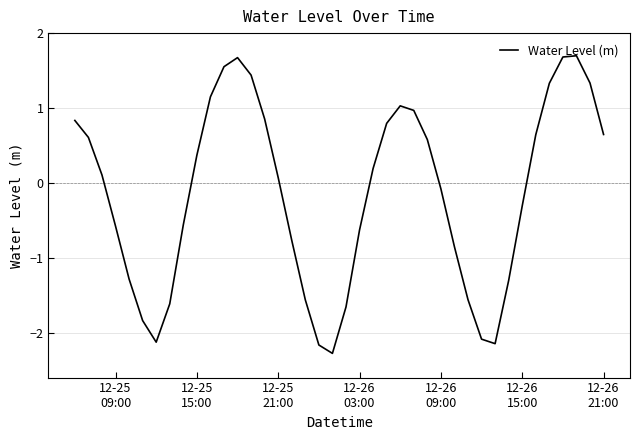

What is the sum of all values?

-5.9